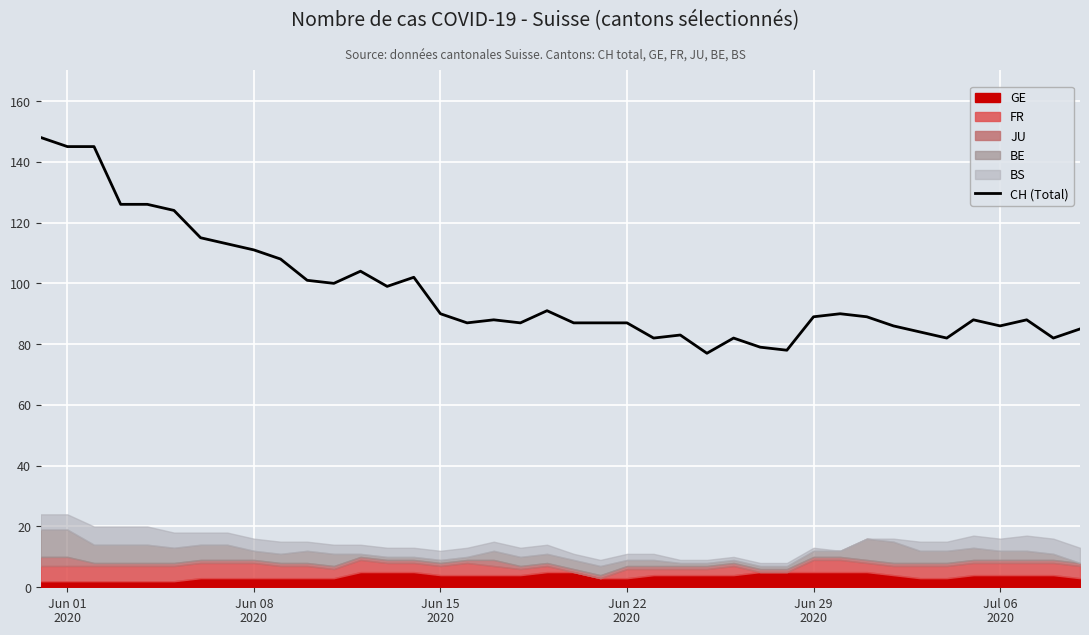

Count the number of categories in the chart.

40